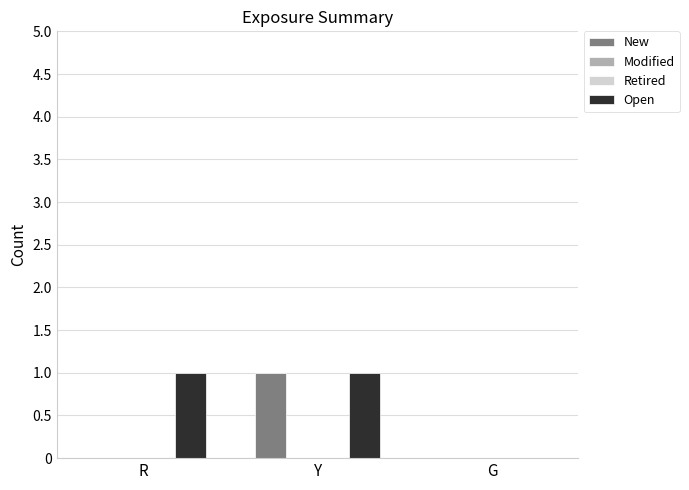

List the series in order of their peak value, lowest first.

Modified, Retired, New, Open